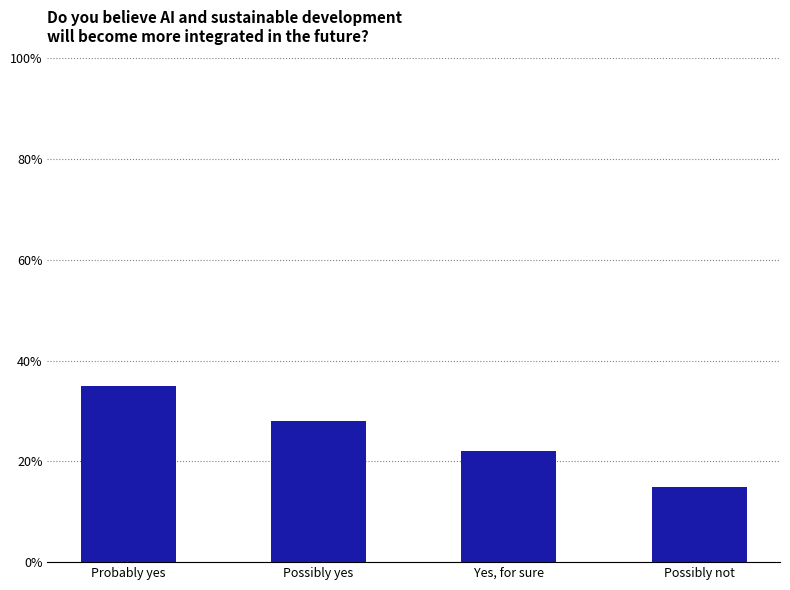

The value at Probably yes is 35.0. True or false?

True